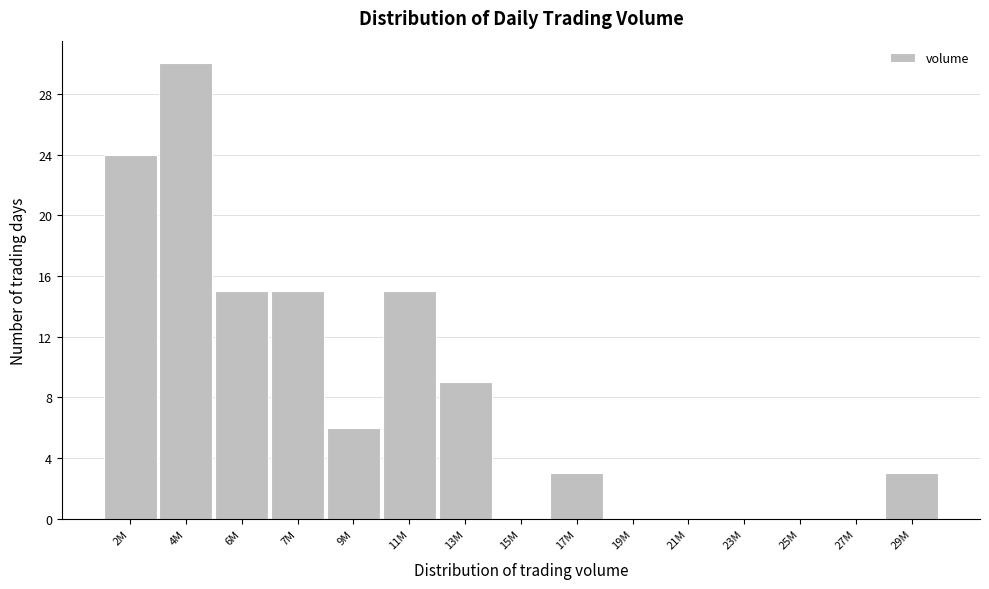

Reading right to left, list all the values displayed in this chart.

29M=3	27M=0	25M=0	23M=0	21M=0	19M=0	17M=3	15M=0	13M=9	11M=15	9M=6	7M=15	6M=15	4M=30	2M=24